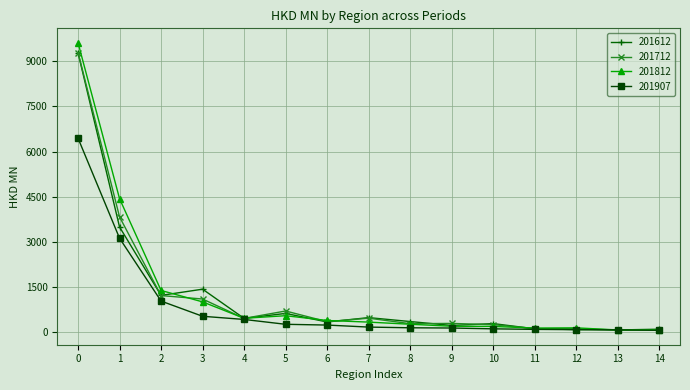

Is this an area chart (filled region under the line)?

No